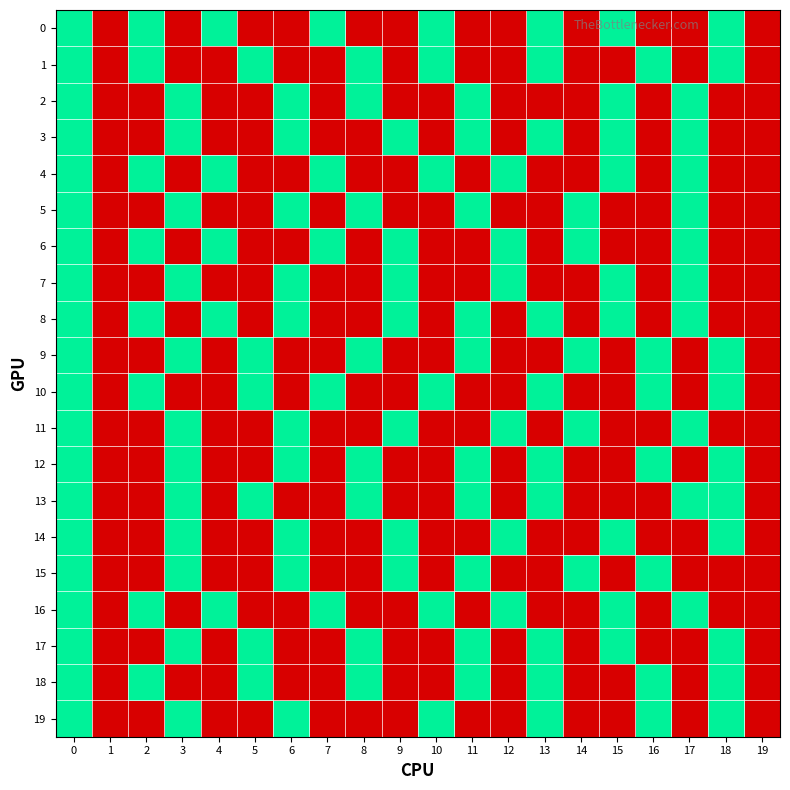

At which category does the chart reach its minimum across all series?

1